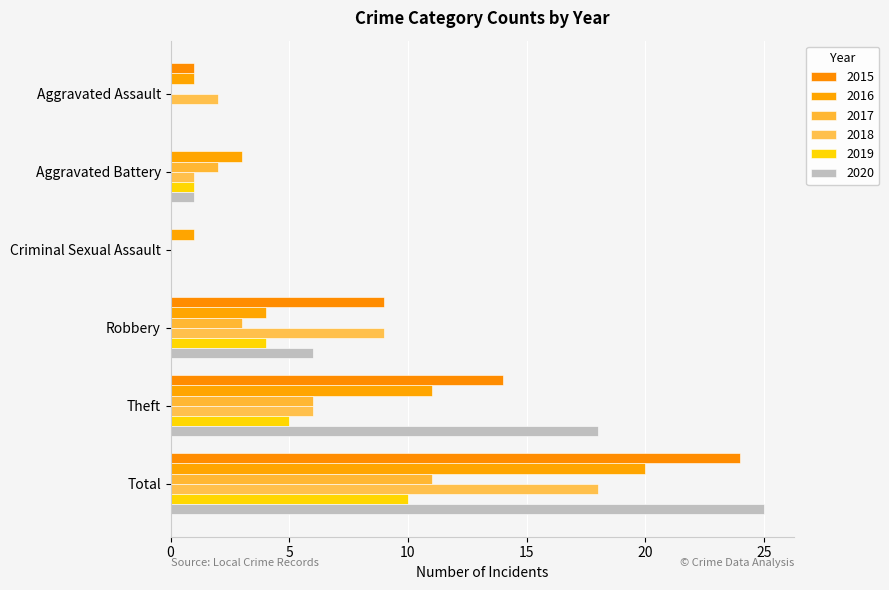

How many series are shown in this chart?

6